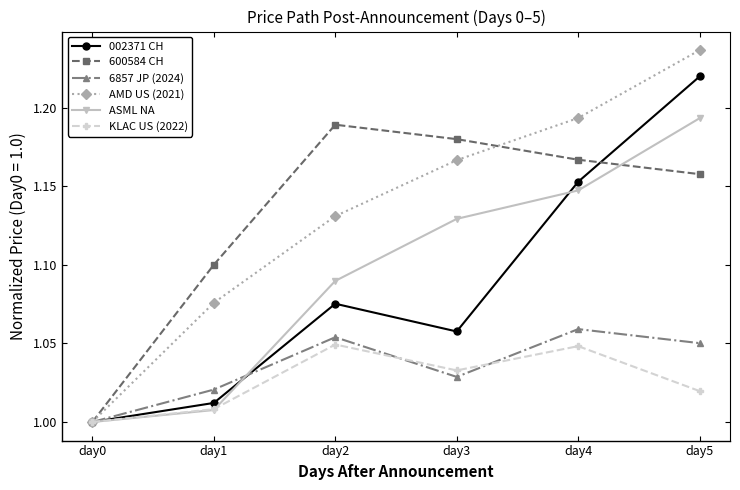

At which category is the sum across all series the highest?

day5